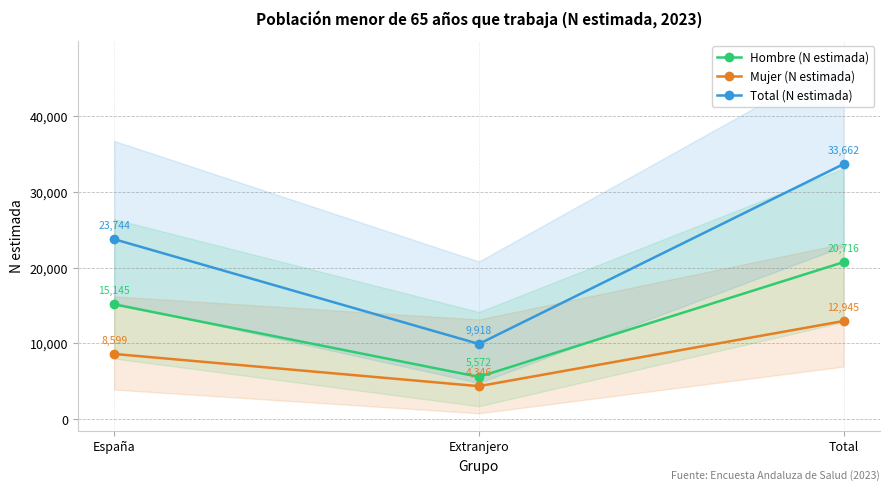

At which label does Hombre (N estimada) first exceed 15145?

Total